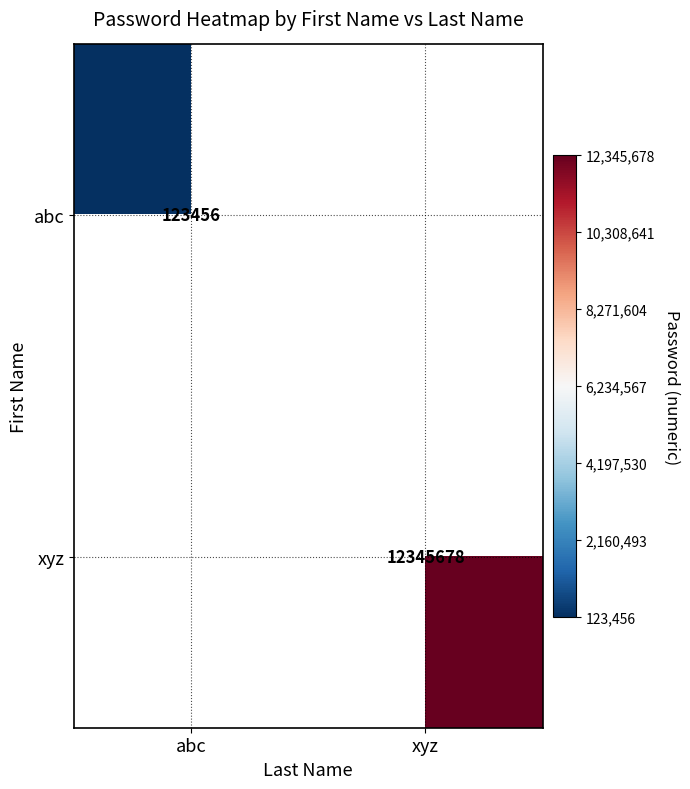

True or false: abc has a value of 123456 at abc.

True